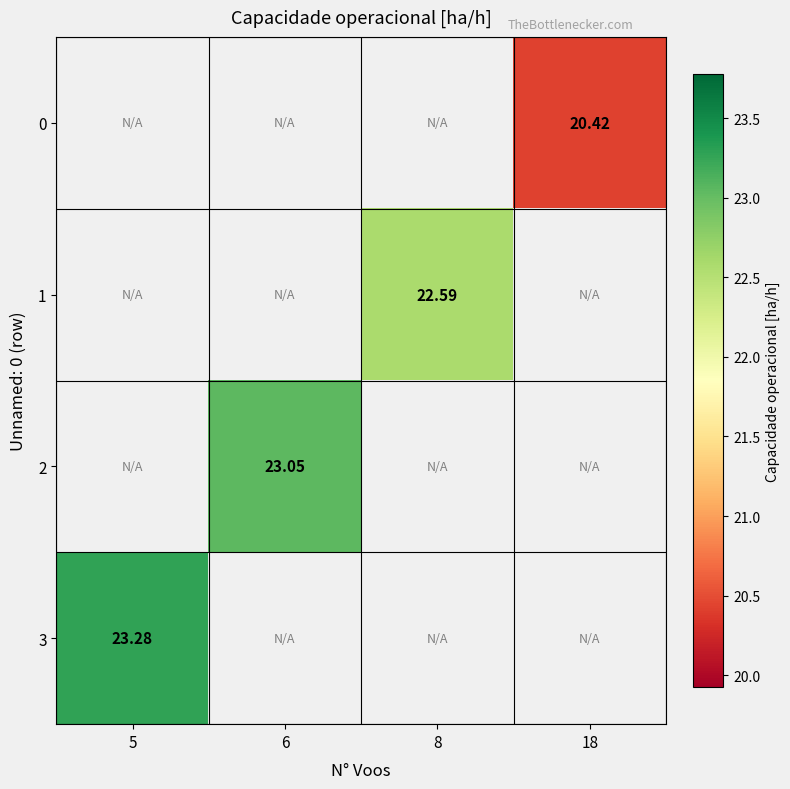

Rank the categories by 3 value from lowest to highest.

5, 6, 8, 18